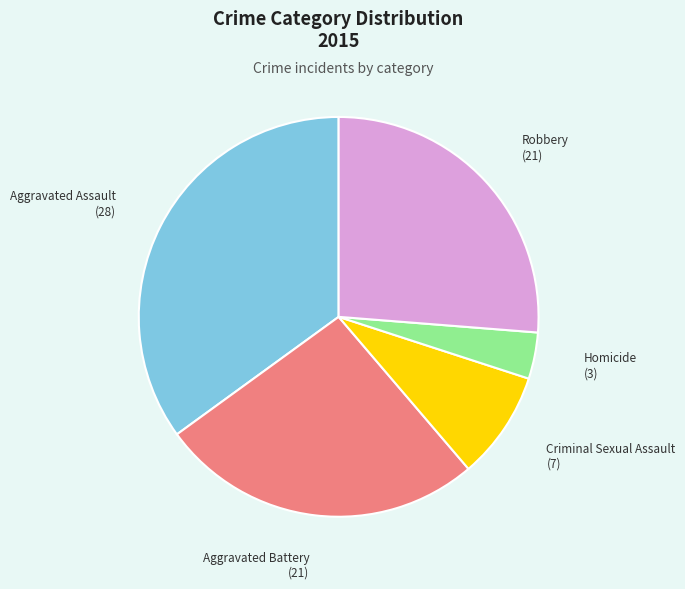

Is there a majority slice in this chart?

No